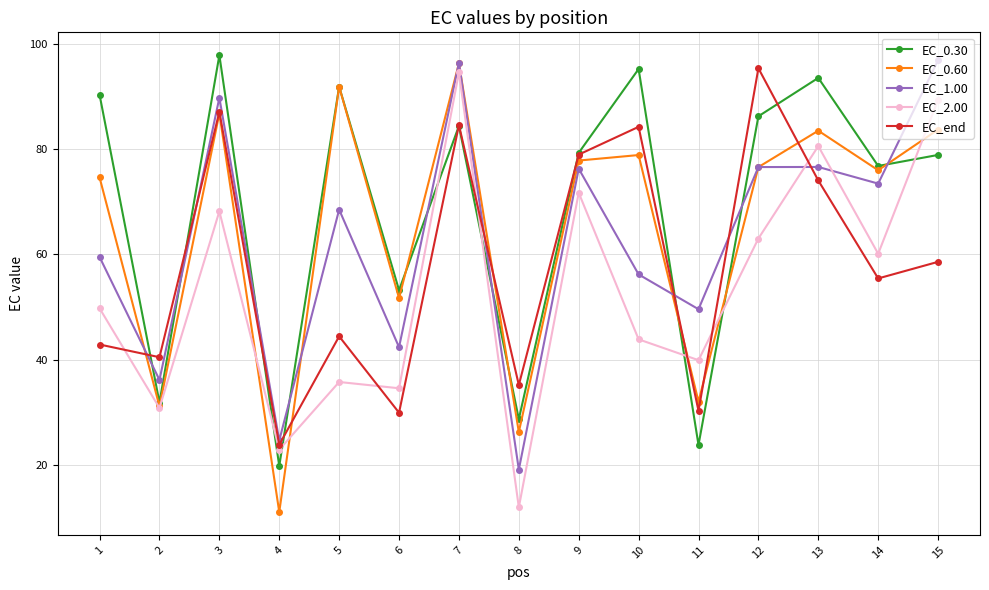

How many values in the EC_2.00 series are below 49?

7